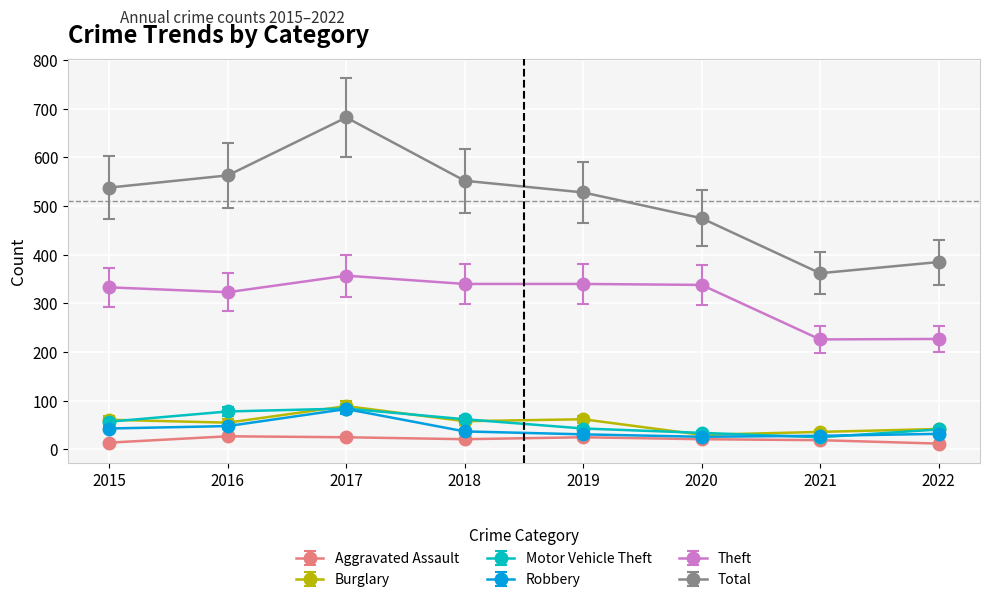

What is the average value of the Motor Vehicle Theft series?

53